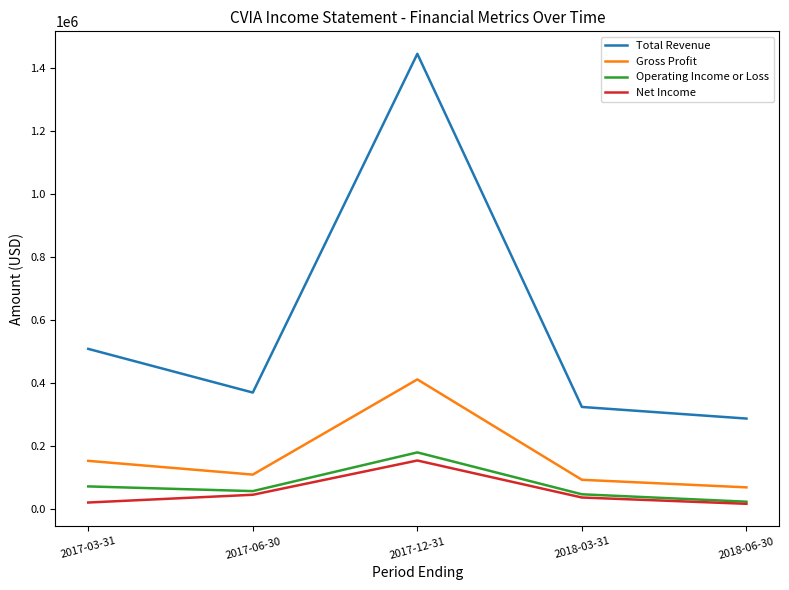

Is the value of Net Income at 2017-06-30 greater than the value of Gross Profit at 2017-12-31?

No